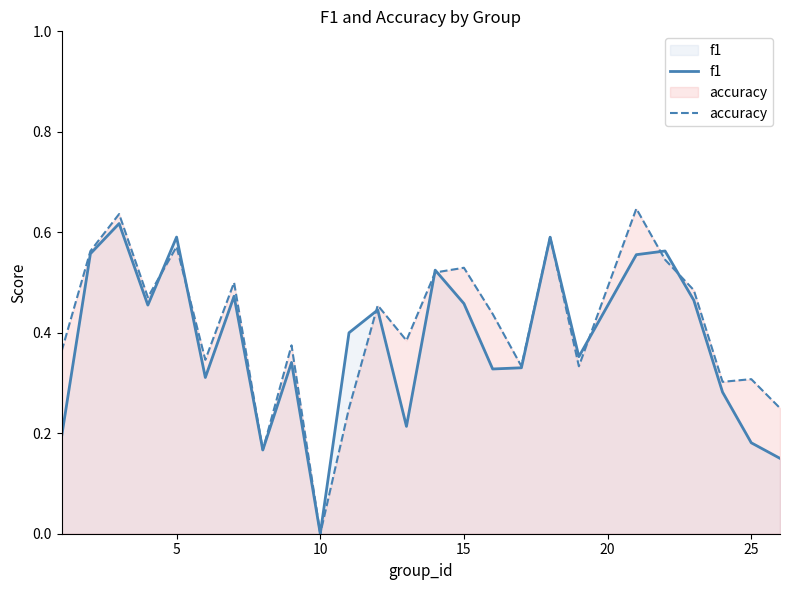

List the series in order of their overall mean, highest first.

accuracy, f1